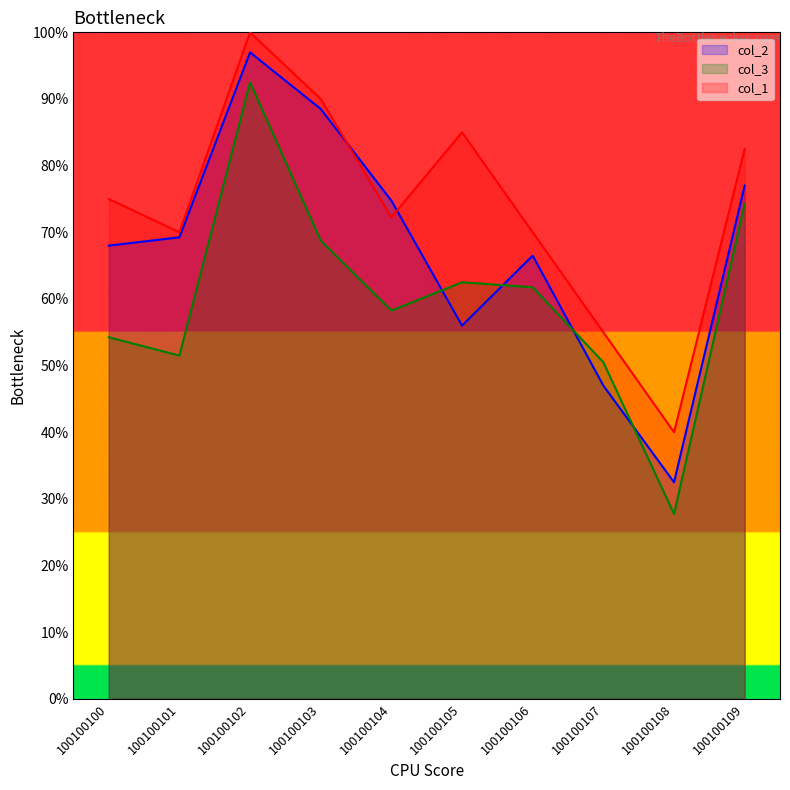

True or false: col_3 and col_2 intersect in this chart.

True